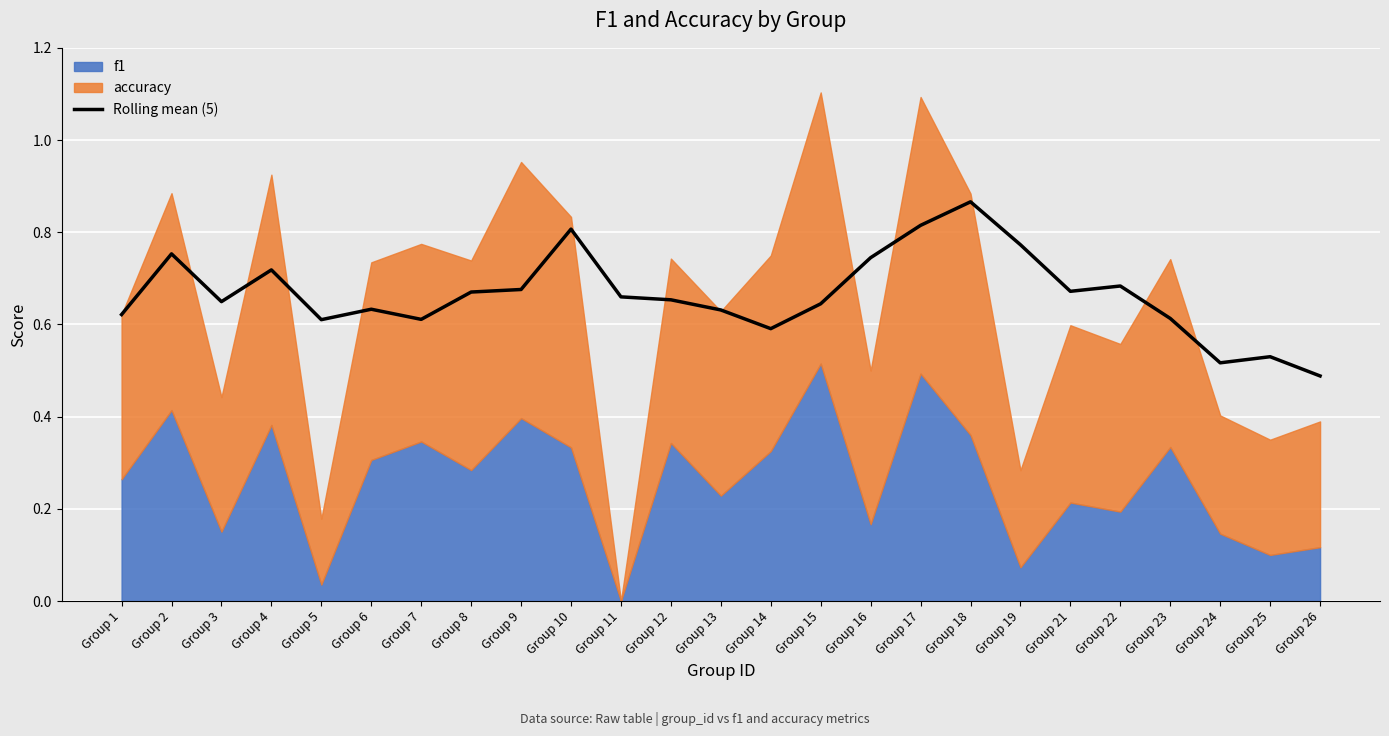

How many lines are shown in the chart?

1